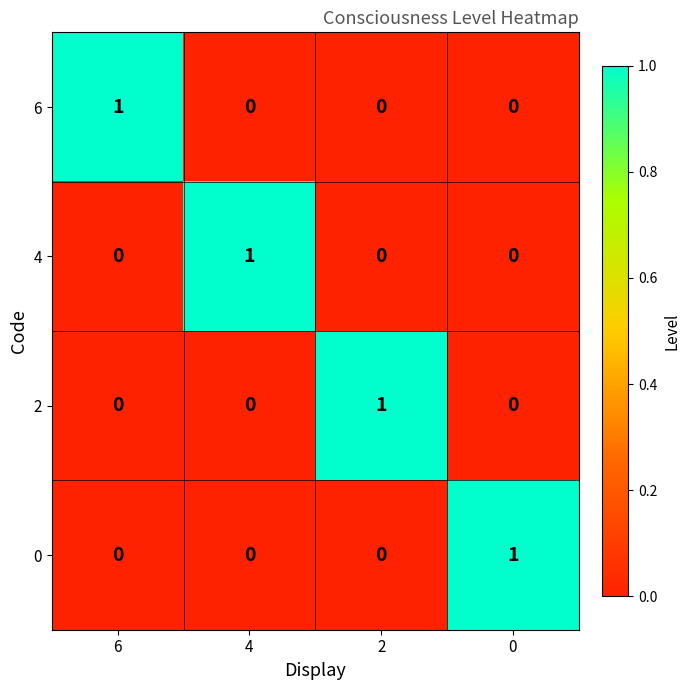

Reading left to right, what are all the values shown in this chart?

6: 6=1	4=0	2=0	0=0
4: 6=0	4=1	2=0	0=0
2: 6=0	4=0	2=1	0=0
0: 6=0	4=0	2=0	0=1